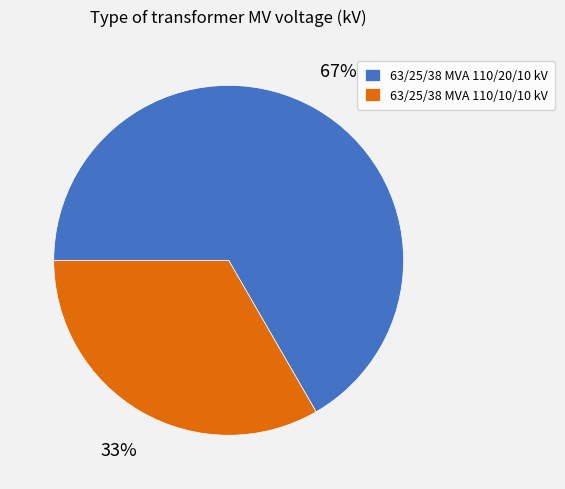

What is the ratio of the value at 63/25/38 MVA 110/10/10 kV to the value at 63/25/38 MVA 110/20/10 kV?

0.5